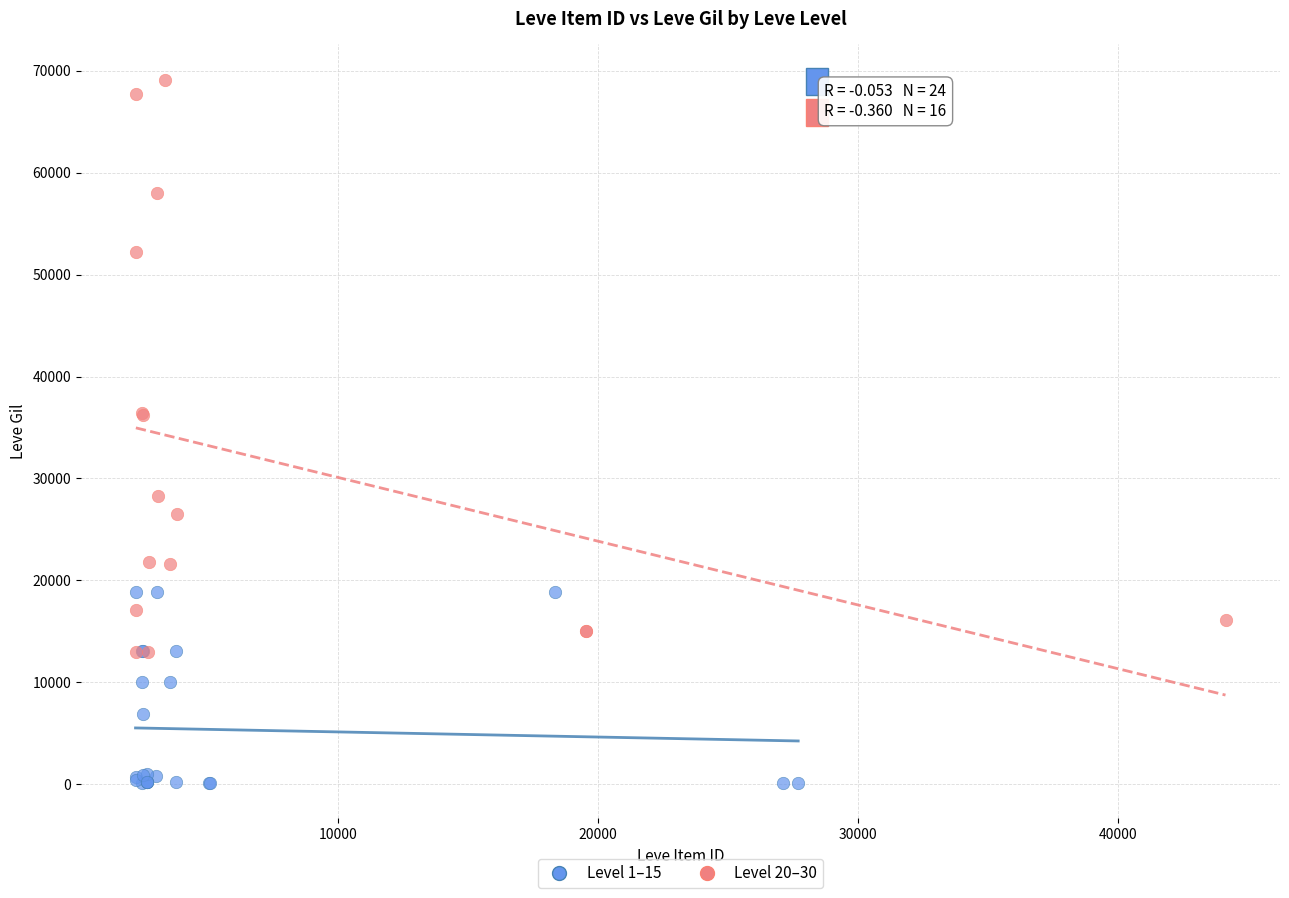

Which series has the largest Y range (max minus min)?

Level 20–30